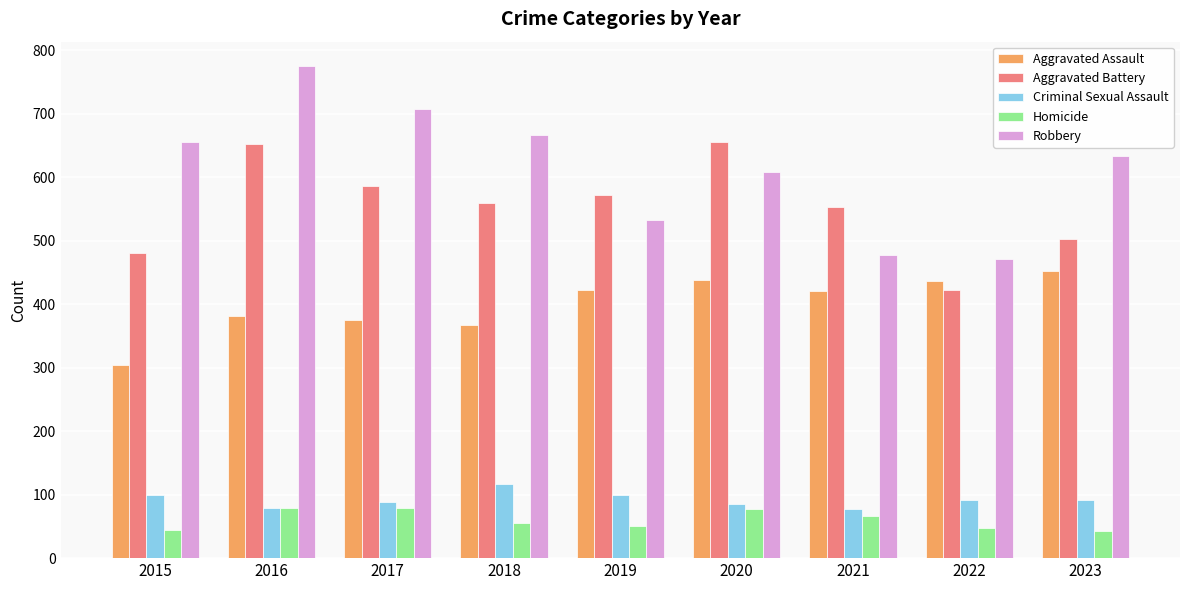

Which series has the widest spread of values?

Robbery